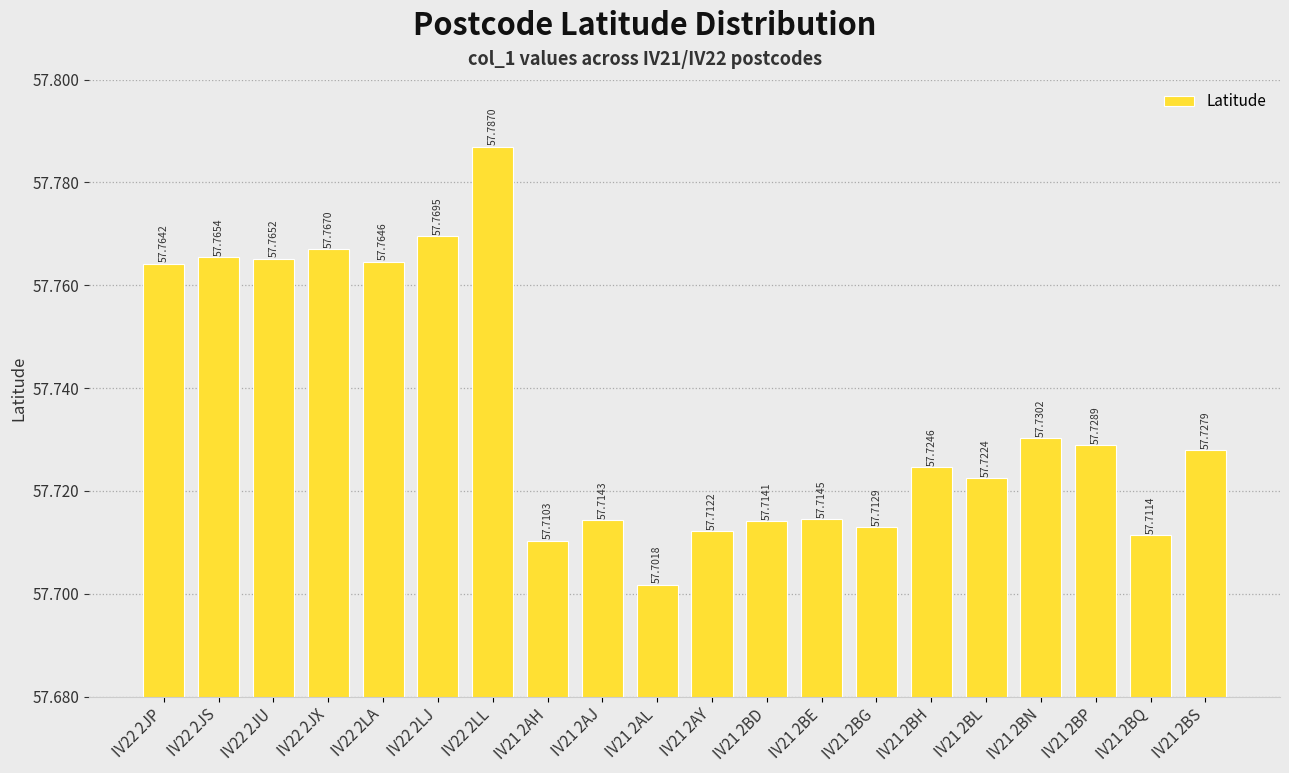

At which category does the chart reach its peak across all series?

IV22 2LL